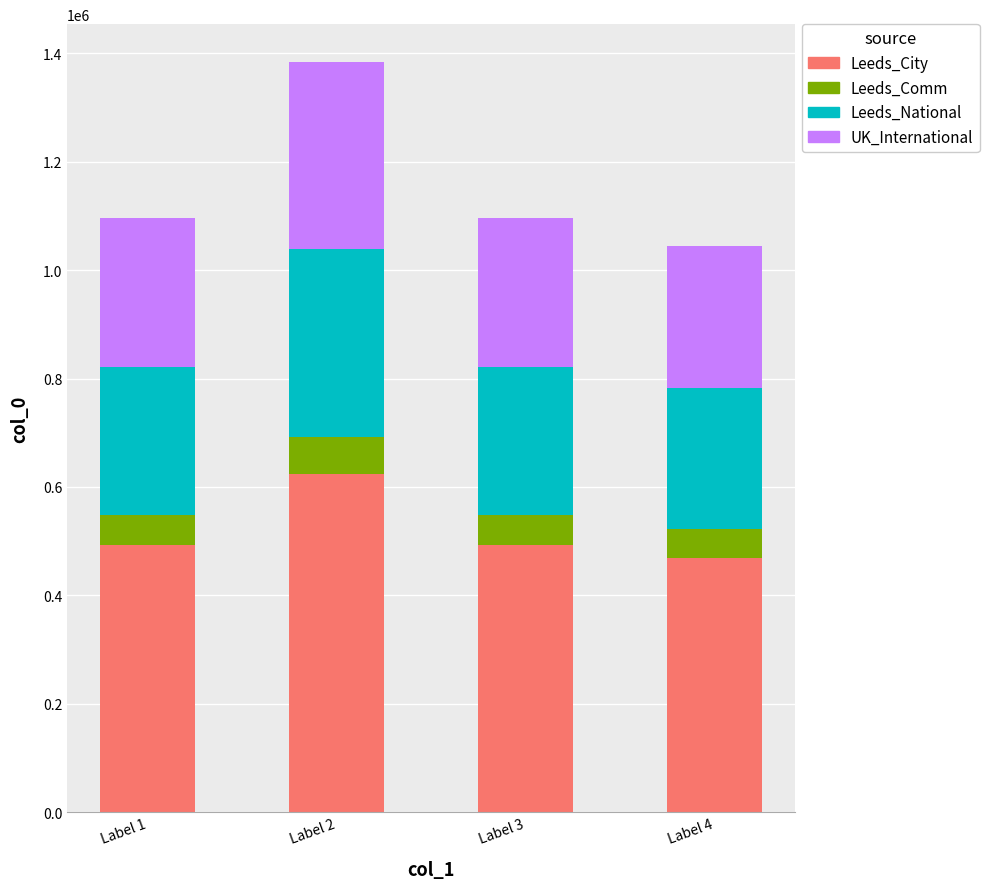

What is the total value across all series at Label 2?

1384398.0